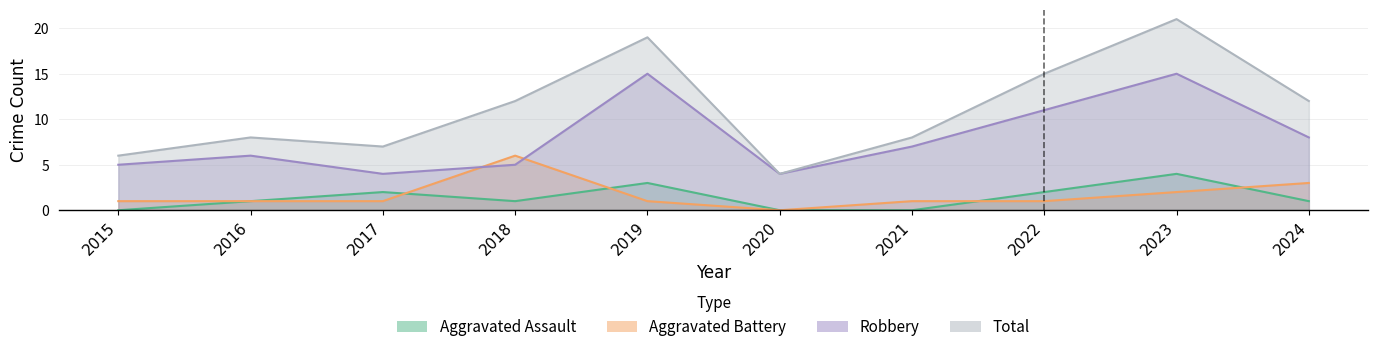

What is the value of the Robbery point at the 2nd from the left?

6